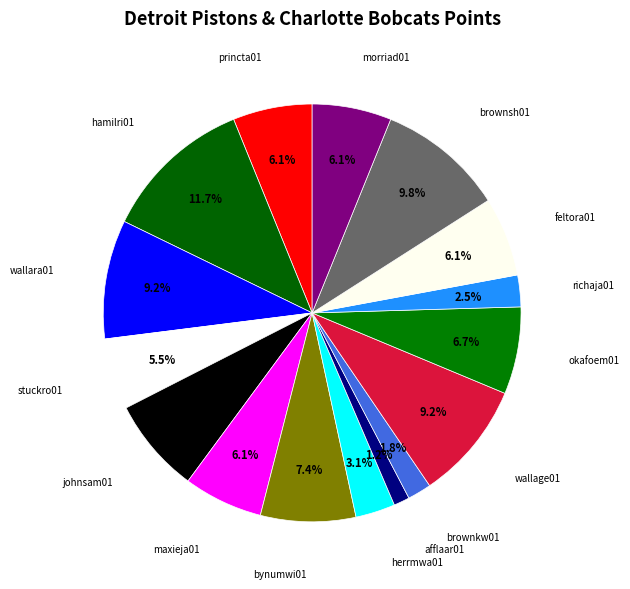

How many segments does this pie chart have?

16